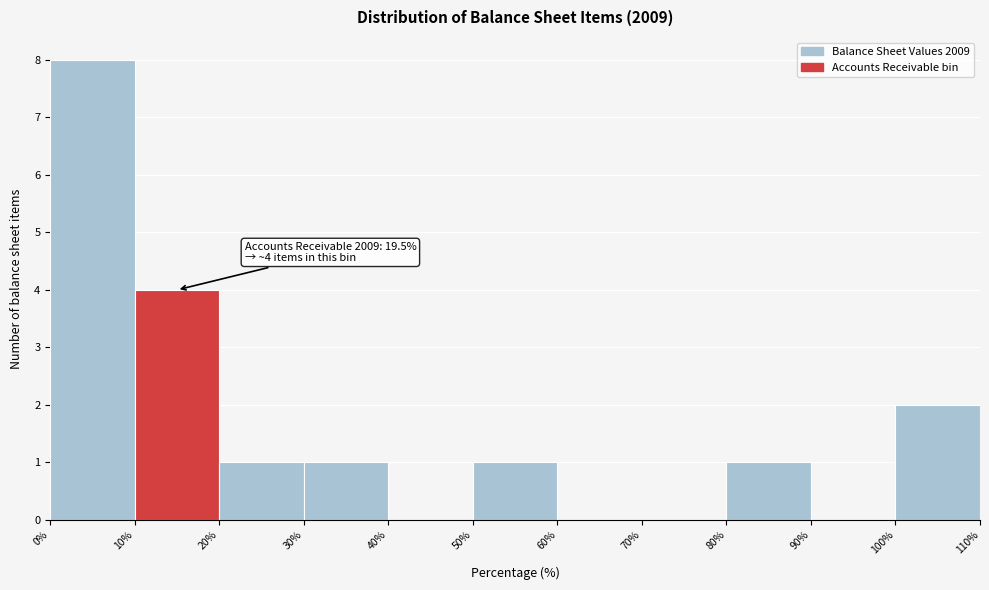

Over which range of the x-axis is the bar tallest?

0% to 10%